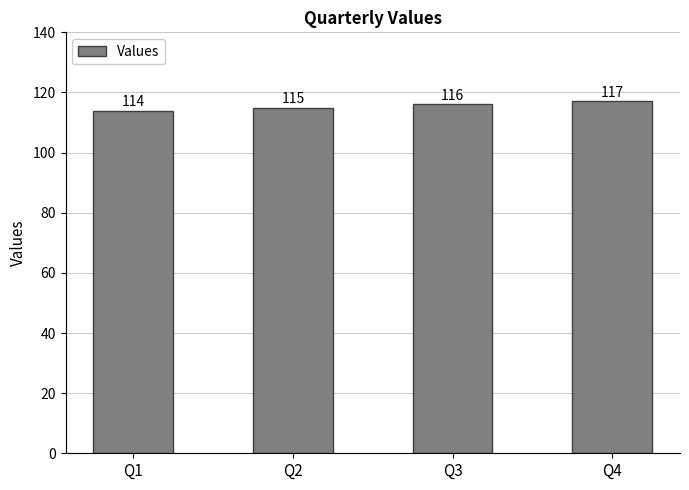

What is the difference between the second highest and minimum values?

2